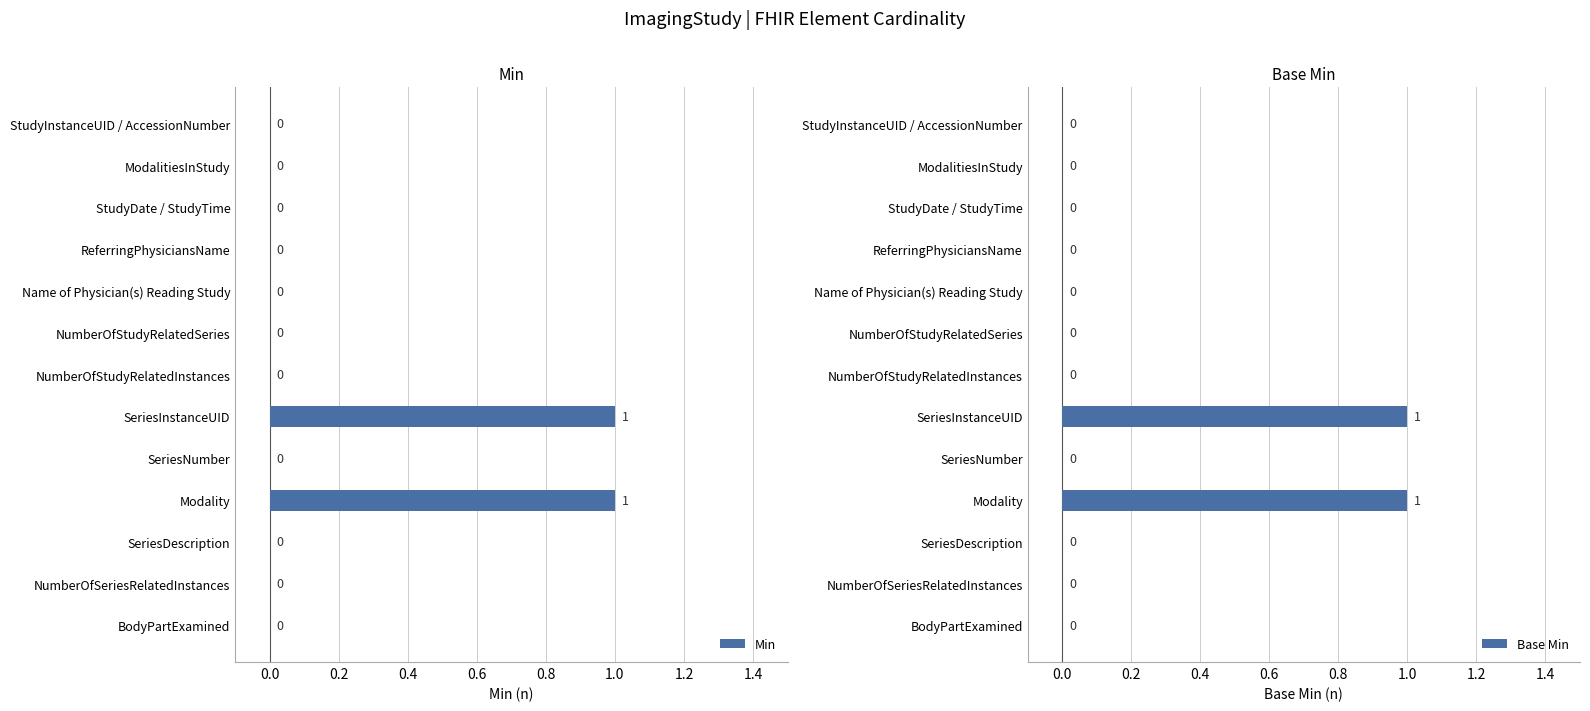

True or false: Min has a value of 1 at Modality.

True